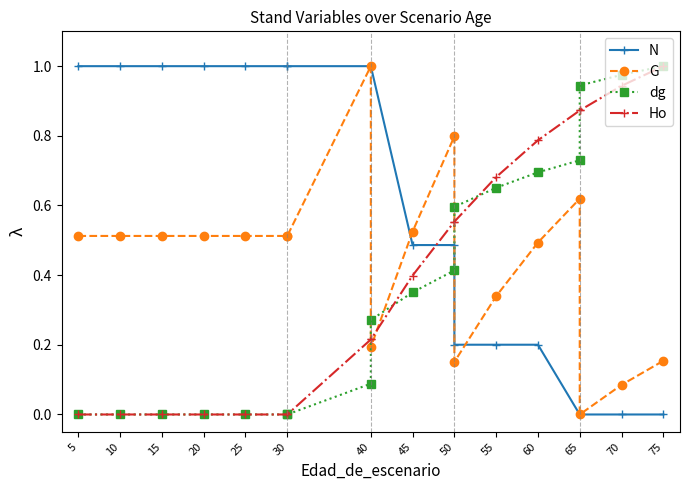

What is the average value of the G series?

0.4